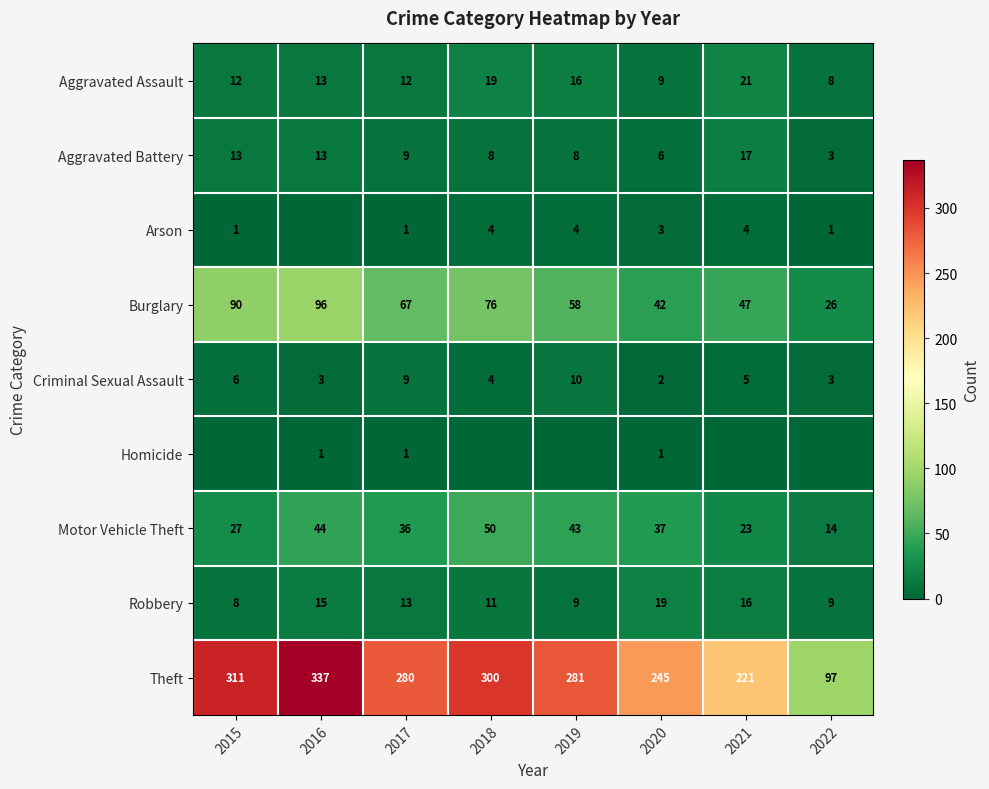

What is the approximate value of Criminal Sexual Assault at 2017?

9